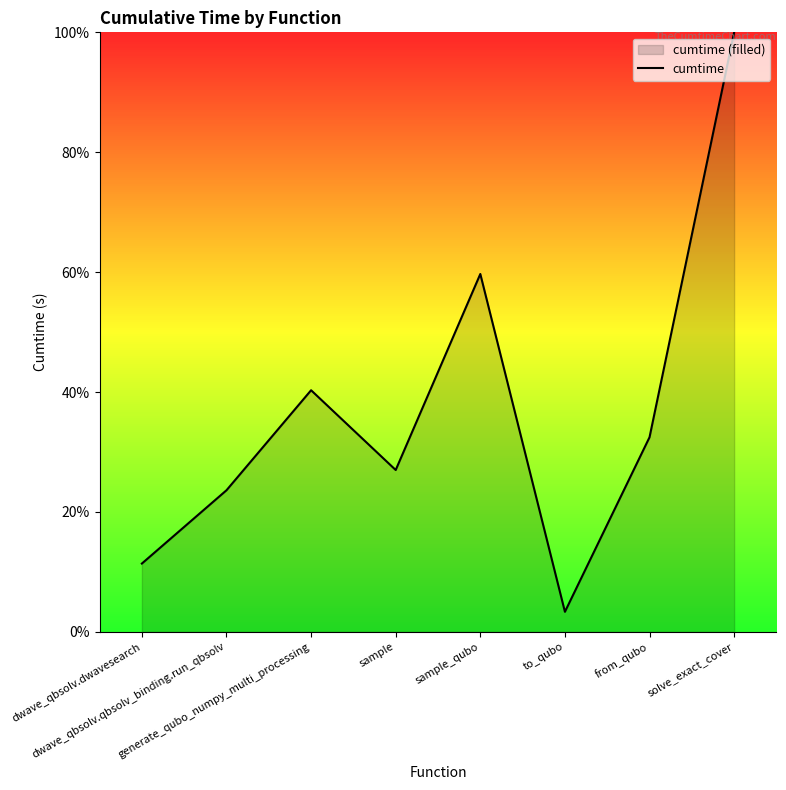

True or false: the data has more than 2 interior local peaks.

False